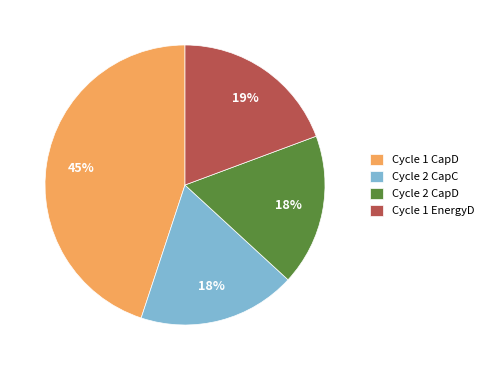

True or false: Cycle 2 CapD accounts for 11% of the total.

False